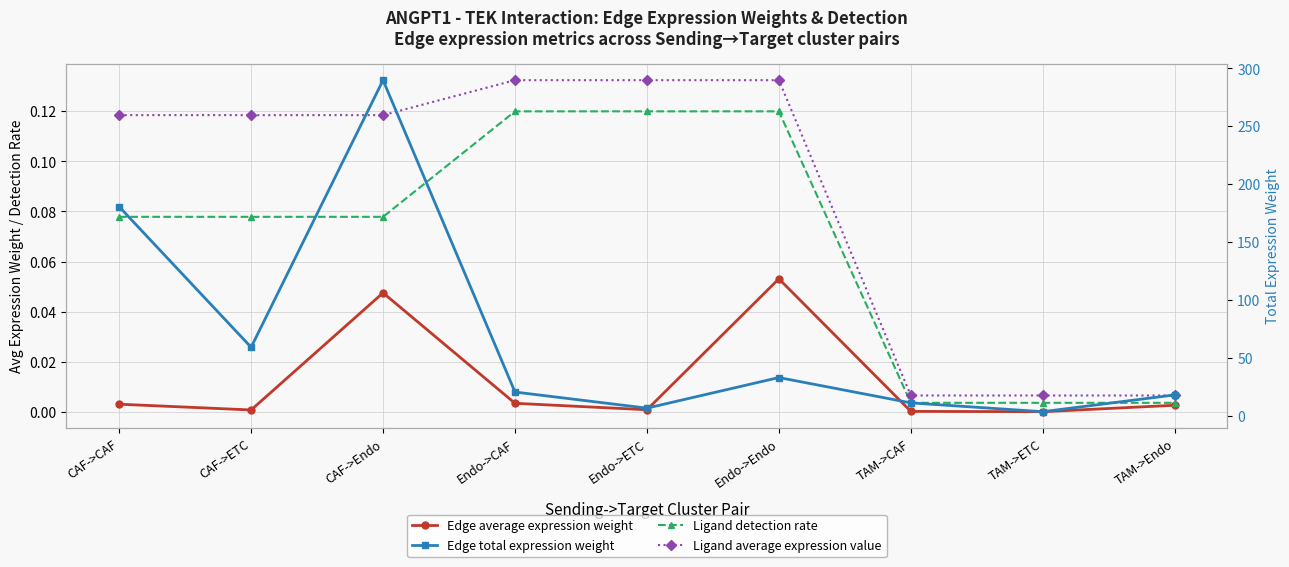

Which category has the highest value in the Edge total expression weight series?

CAF->Endo